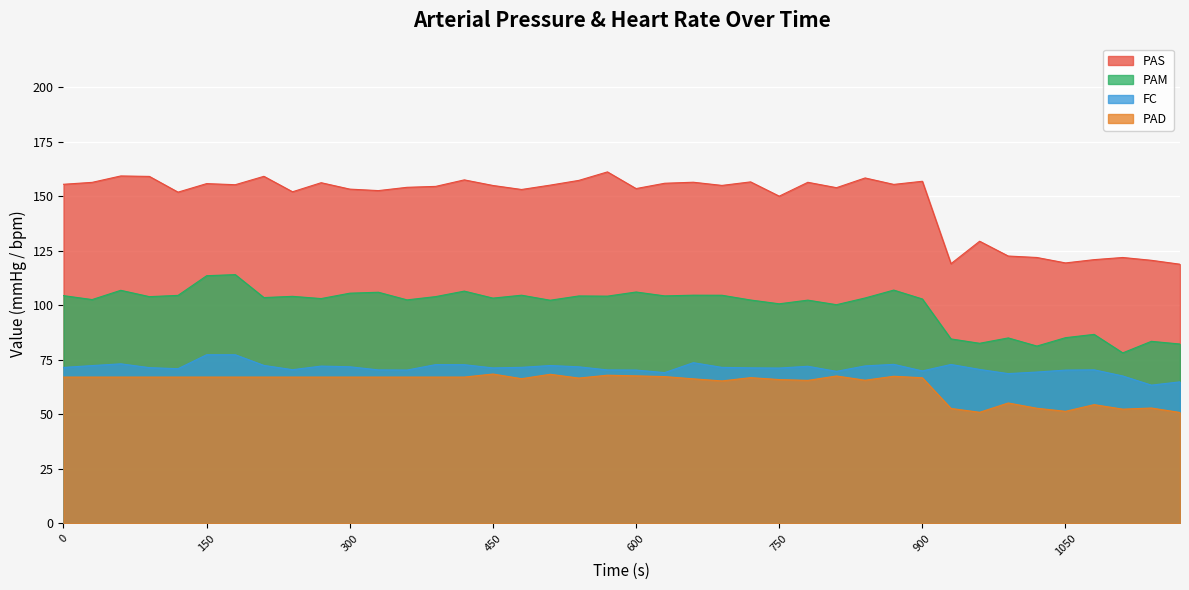

True or false: PAS has a value of 158.4 at 840.

True